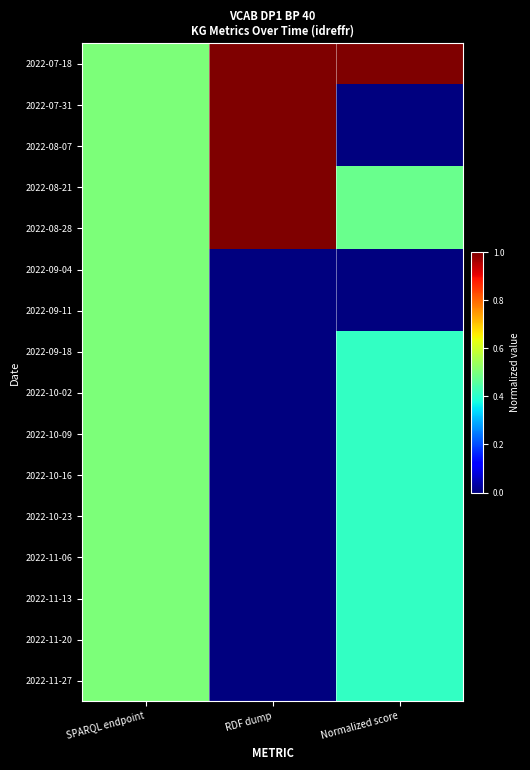

Which series has the largest total across all categories?

2022-07-18